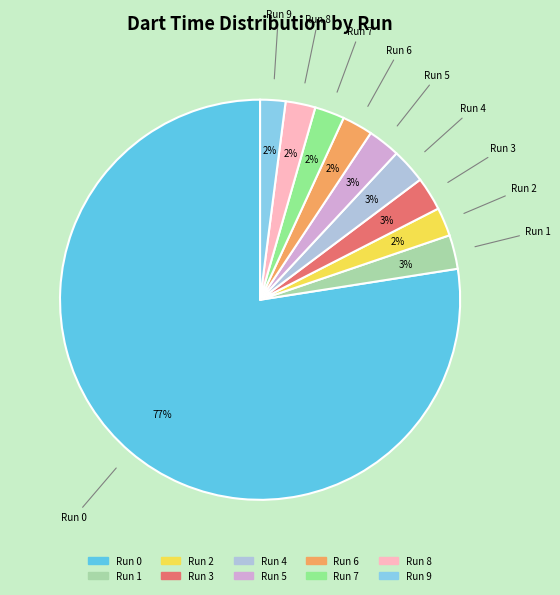

What percentage is the Run 3 slice, to the nearest percent?

3%